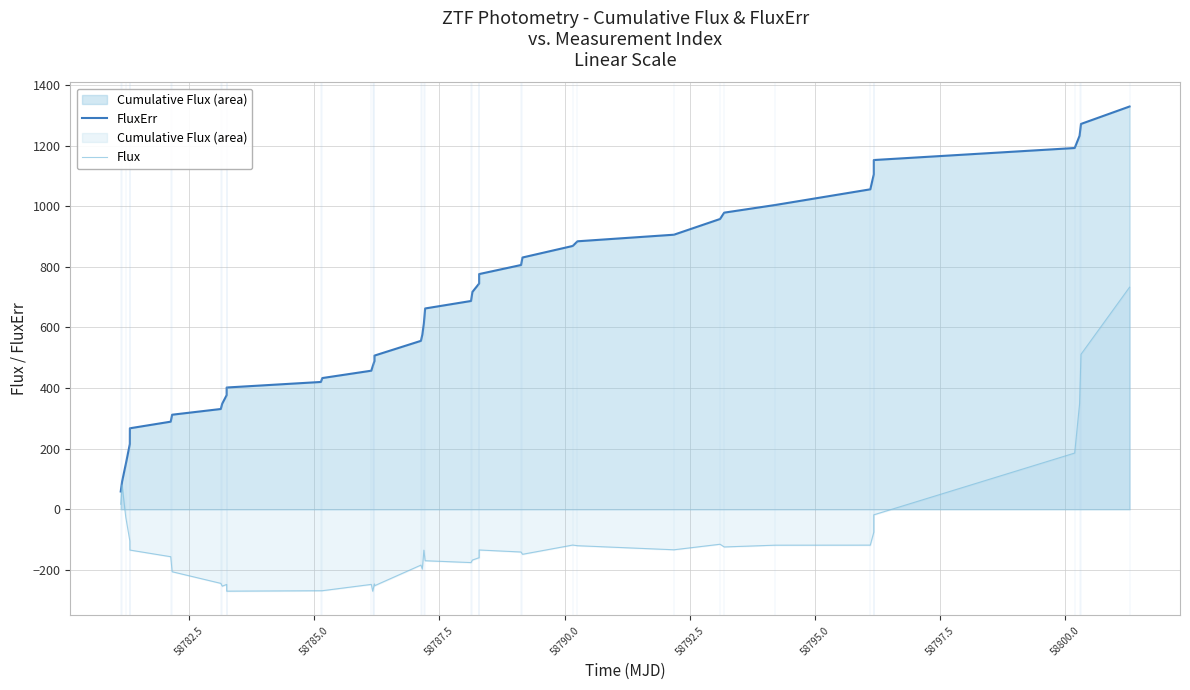

What is the average value of the Flux series?

-97.0